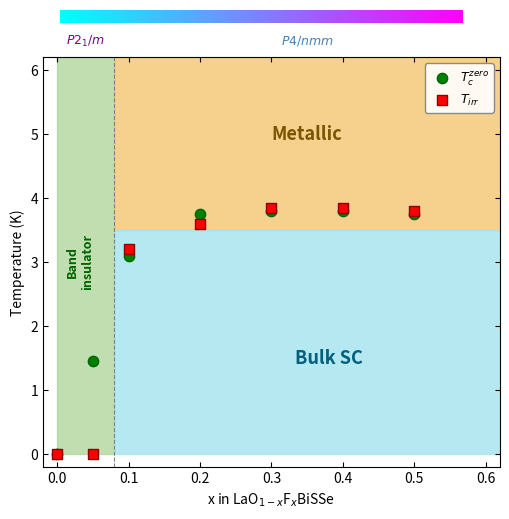

What are all the series names shown in the legend?

$T_c^{zero}$, $T_{irr}$